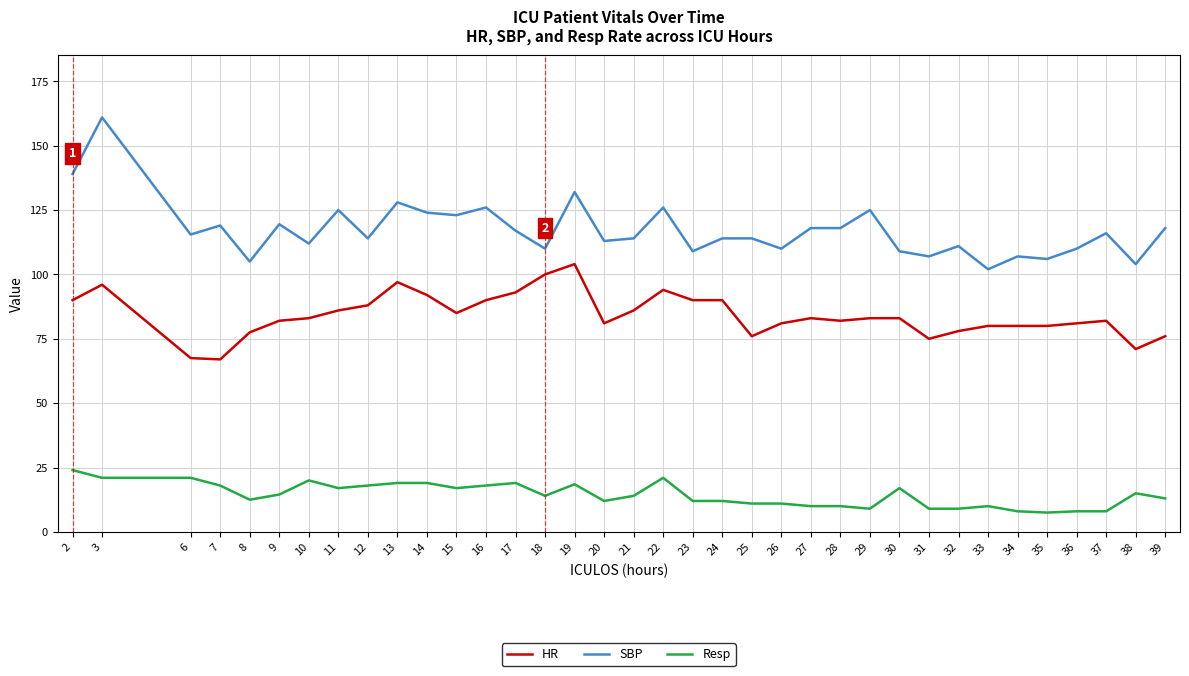

What is the total value across all series at 6?

204.0